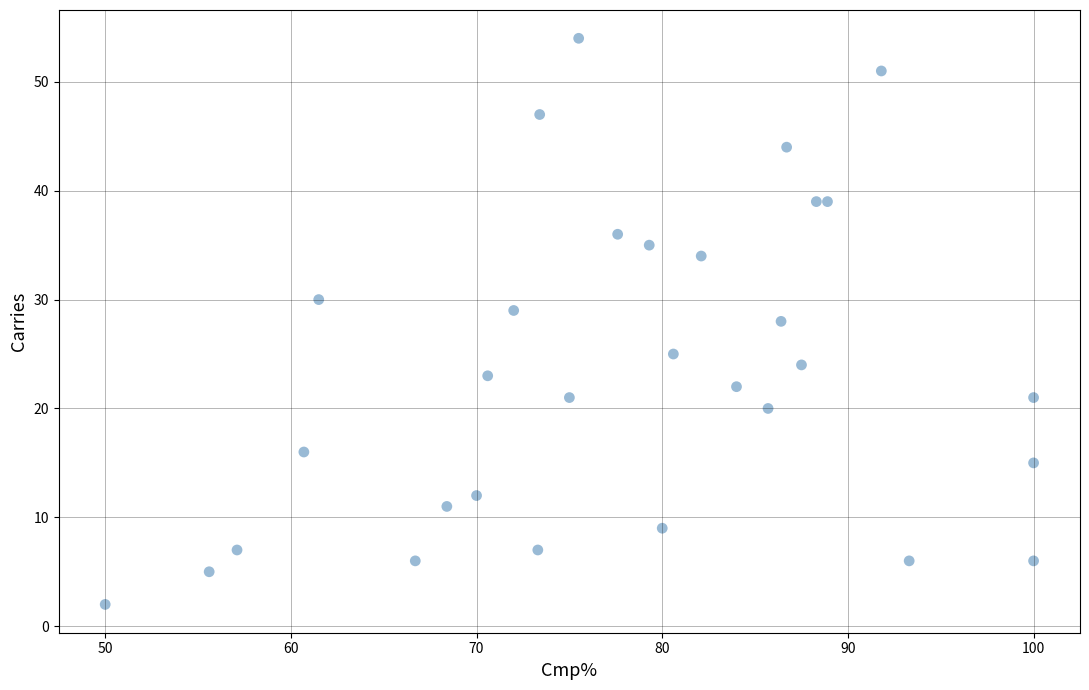

What is the range of Y values (max minus min)?

52